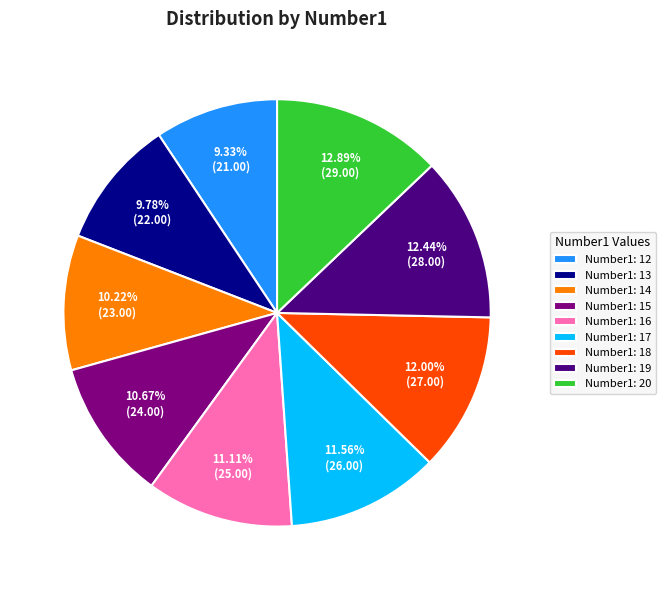

Count the number of slices in the pie.

9